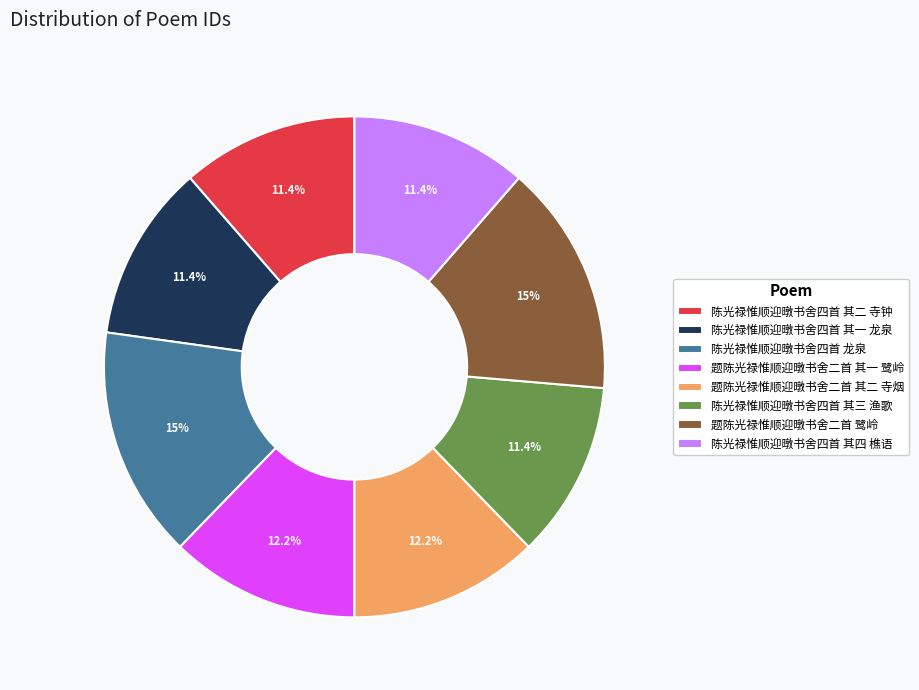

Combined, what portion of the pie is 陈光禄惟顺迎暾书舍四首 其四 樵语 and 题陈光禄惟顺迎暾书舍二首 其二 寺烟?

23.6%